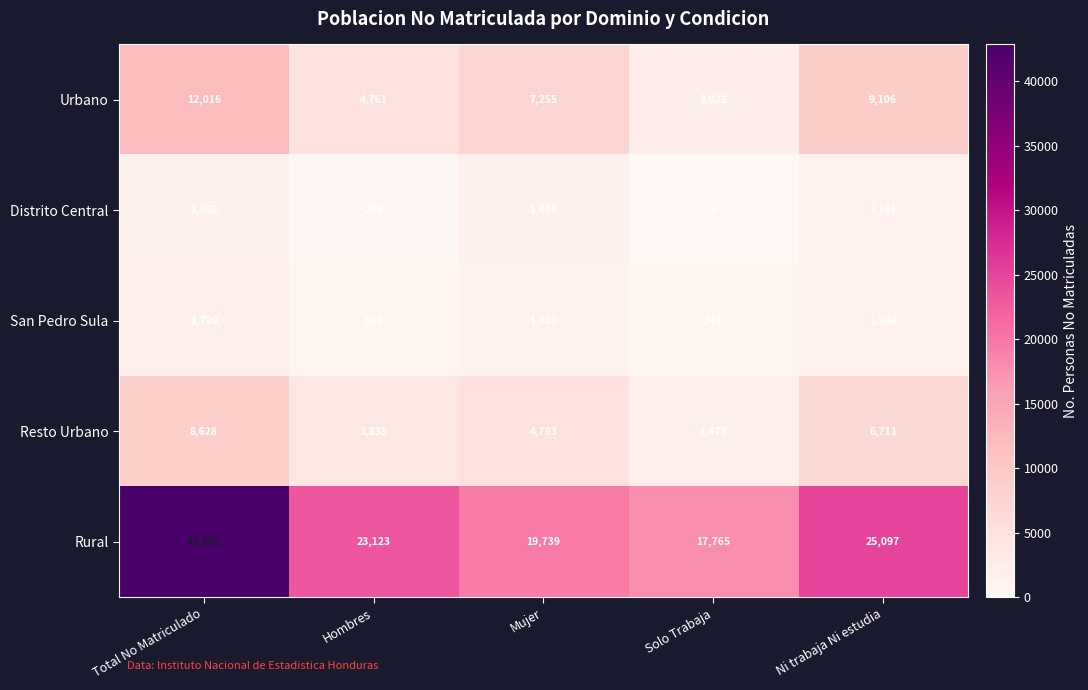

The Rural series shows 23123 at Hombres. True or false?

True